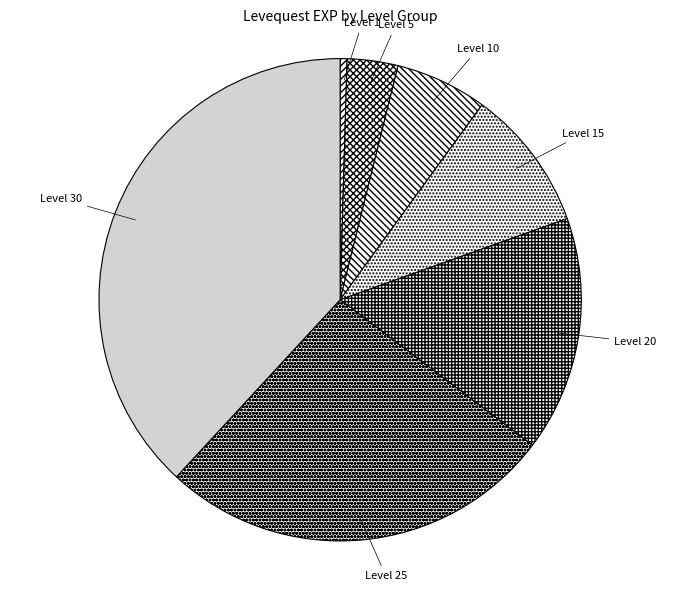

Which category has the biggest portion of the pie?

Level 30